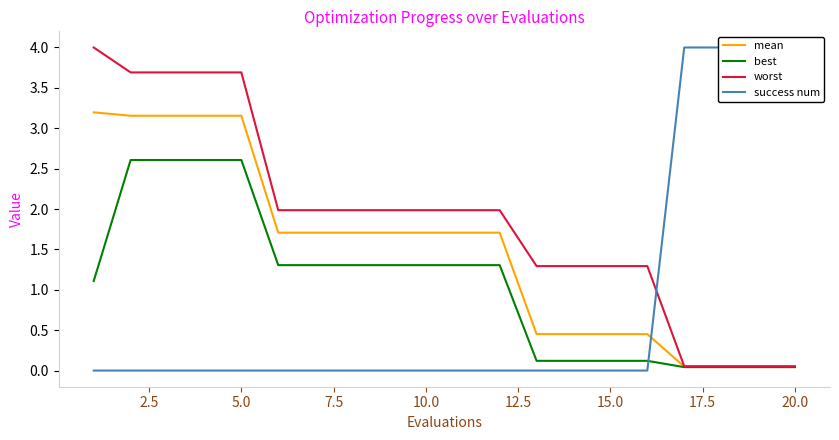

True or false: worst has a value of 3.7 at 5.0.

True